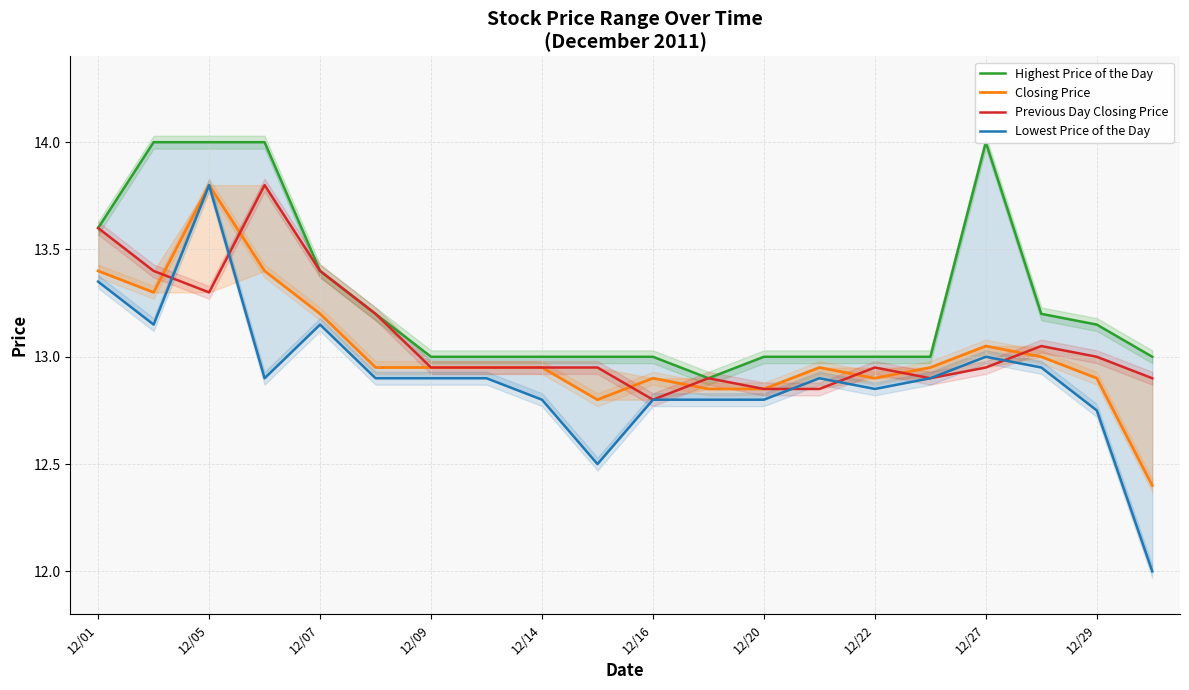

List the labels in order of Lowest Price of the Day value, smallest first.

19, 12/29, 18, 12/27, 10, 11, 12, 14, 12/09, 12/16, 12/20, 12/22, 13, 15, 17, 16, 12/05, 12/14, 12/01, 12/07